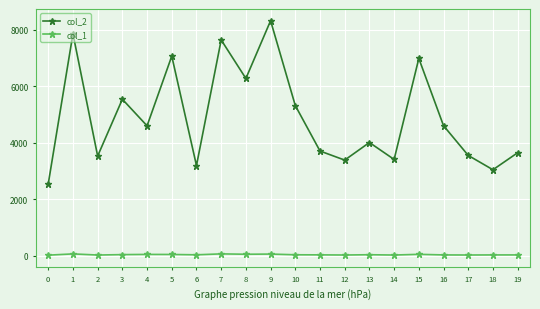

List the series in order of their overall mean, highest first.

col_2, col_1